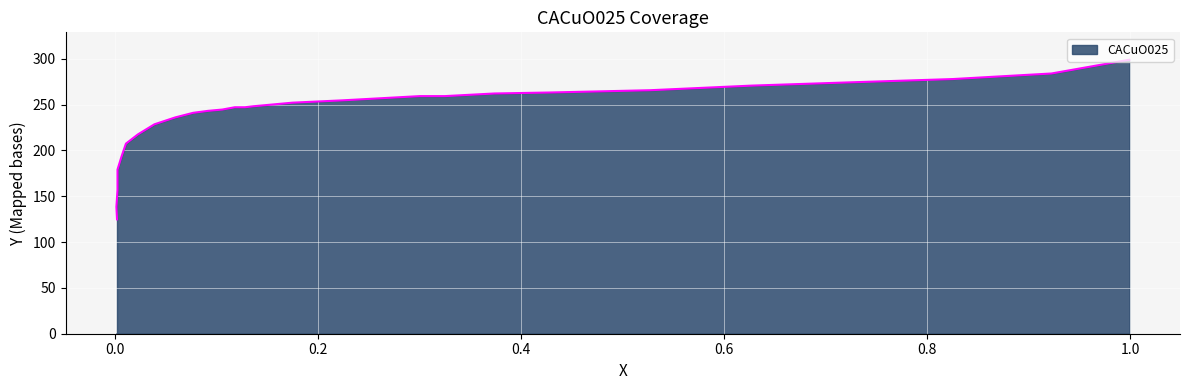

Which category has the lowest value across all series?

0.0018